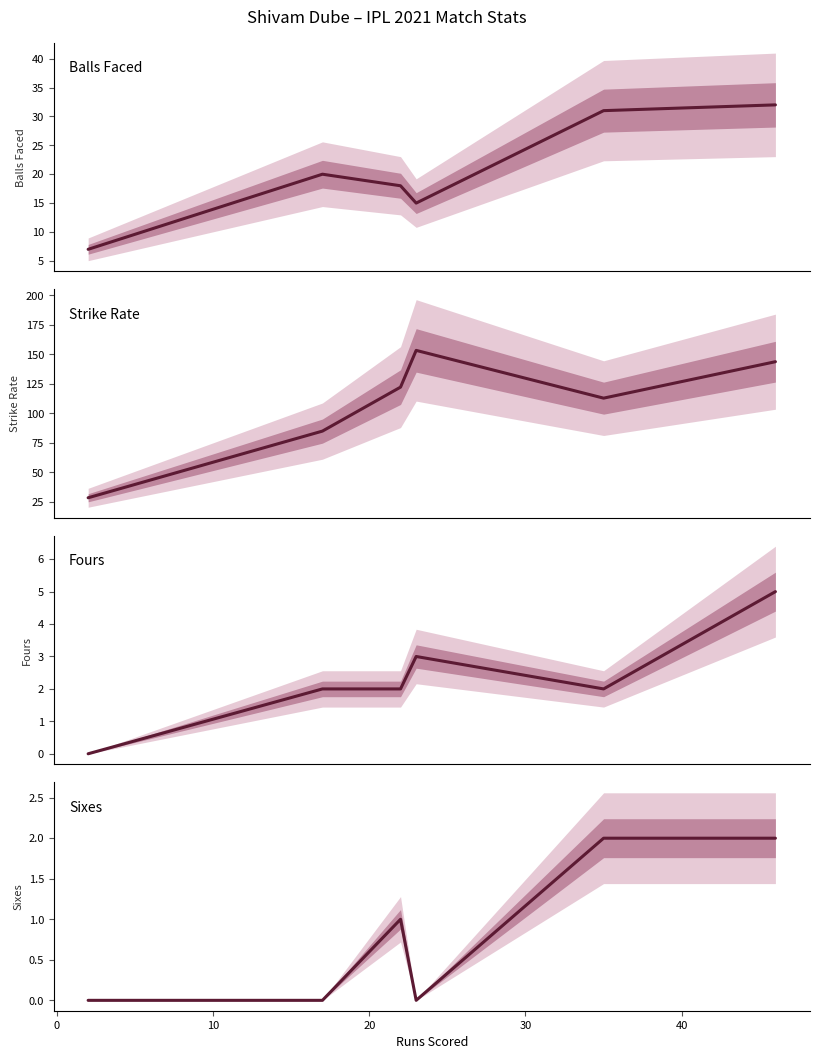

Which series has the widest spread of values?

Strike Rate